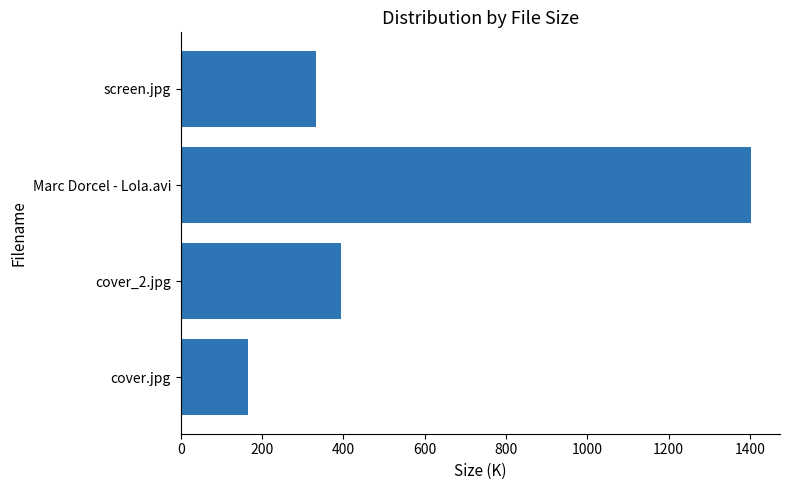

How many data points does each series have?

4